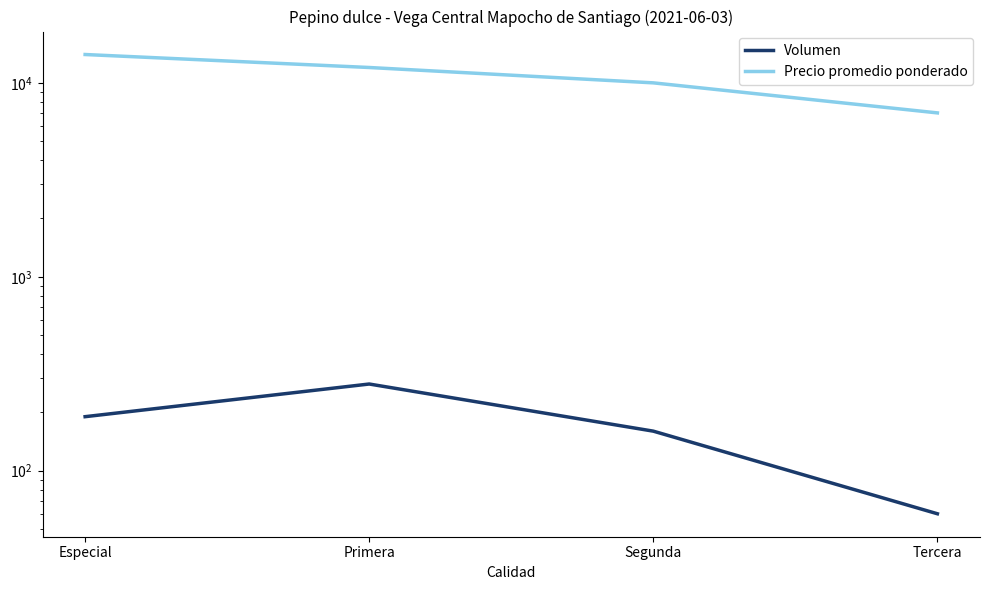

Reading left to right, list all the values displayed in this chart.

Volumen: Especial=190	Primera=280	Segunda=160	Tercera=60
Precio promedio ponderado: Especial=14000	Primera=12000	Segunda=10000	Tercera=7000